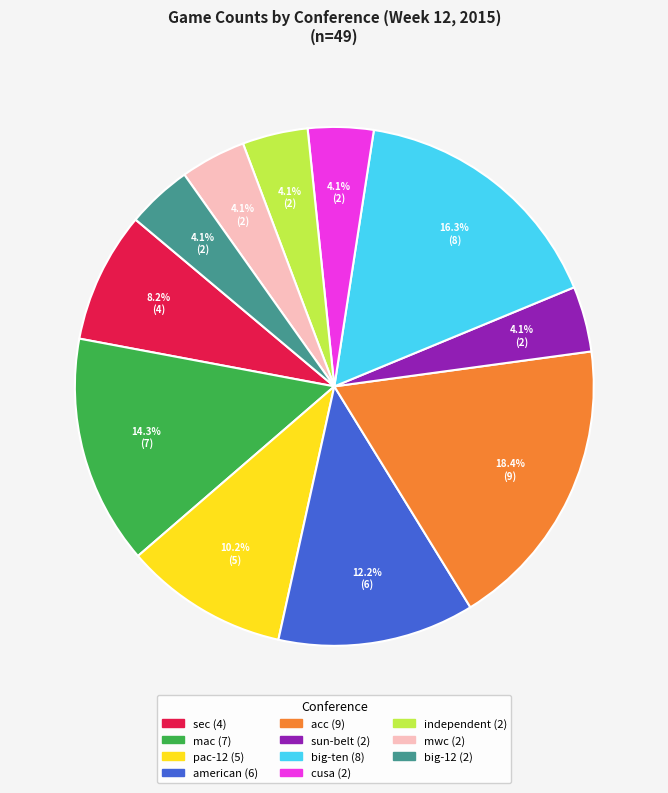

Is there a majority slice in this chart?

No